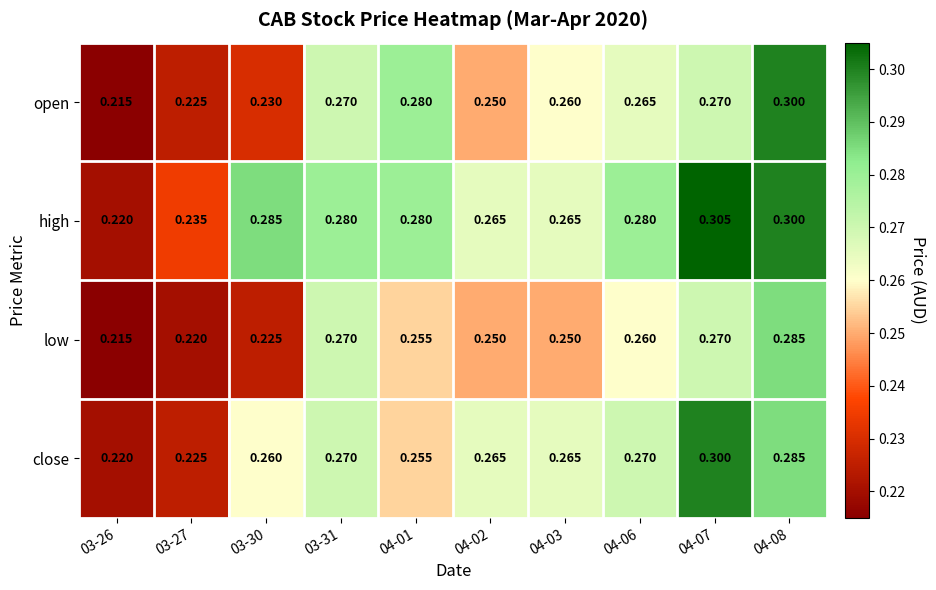

List the series in order of their overall mean, lowest first.

low, open, close, high